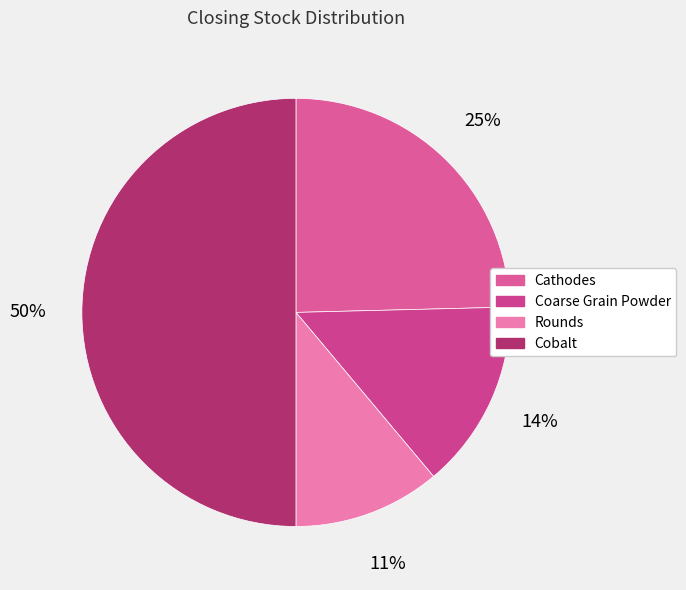

Is Rounds the majority of the pie?

No